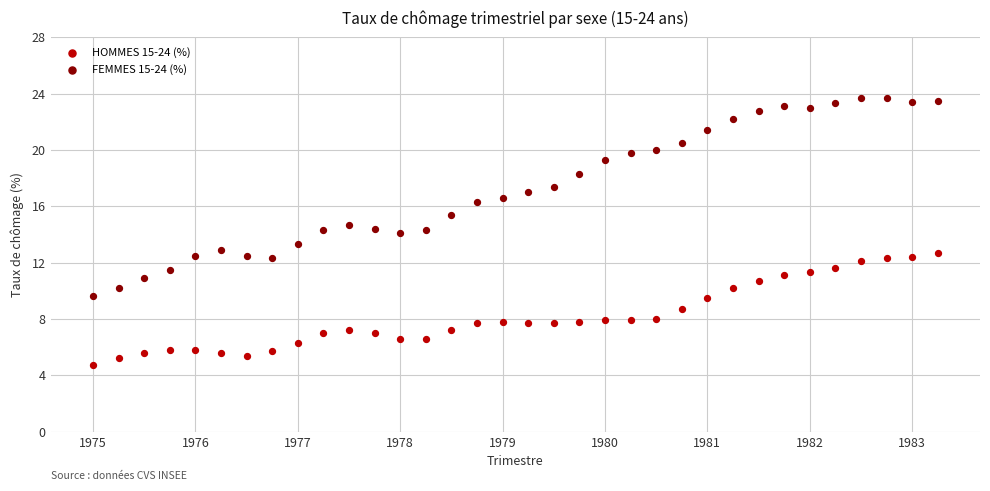

Which series contains the highest Y value?

FEMMES 15-24 (%)